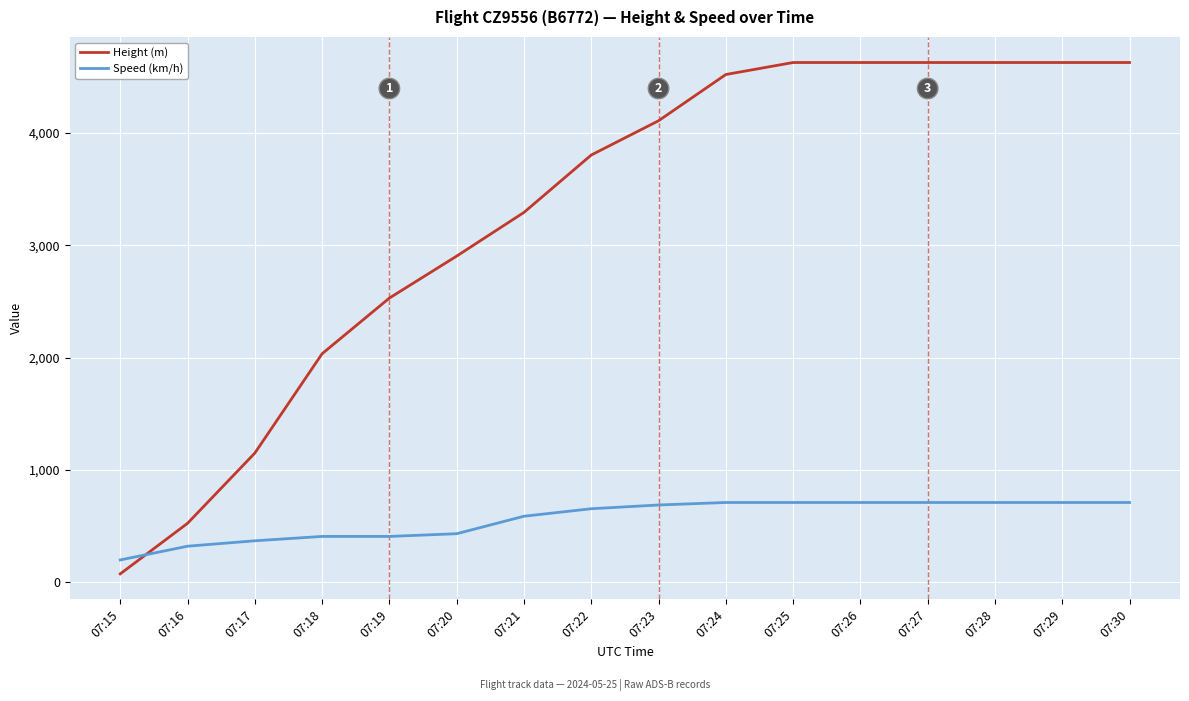

Between which two adjacent categories do Height (m) and Speed (km/h) first intersect?

07:15 and 07:16